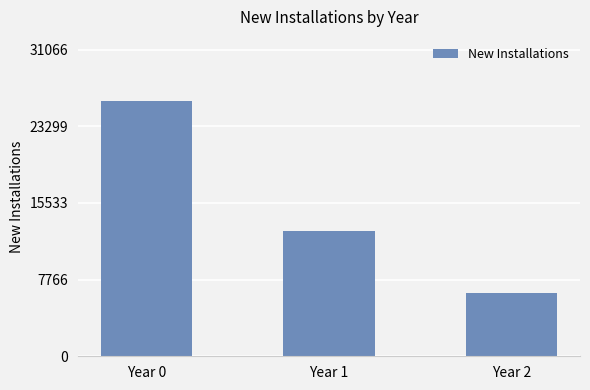

True or false: the data shows 6435 at Year 2.

True